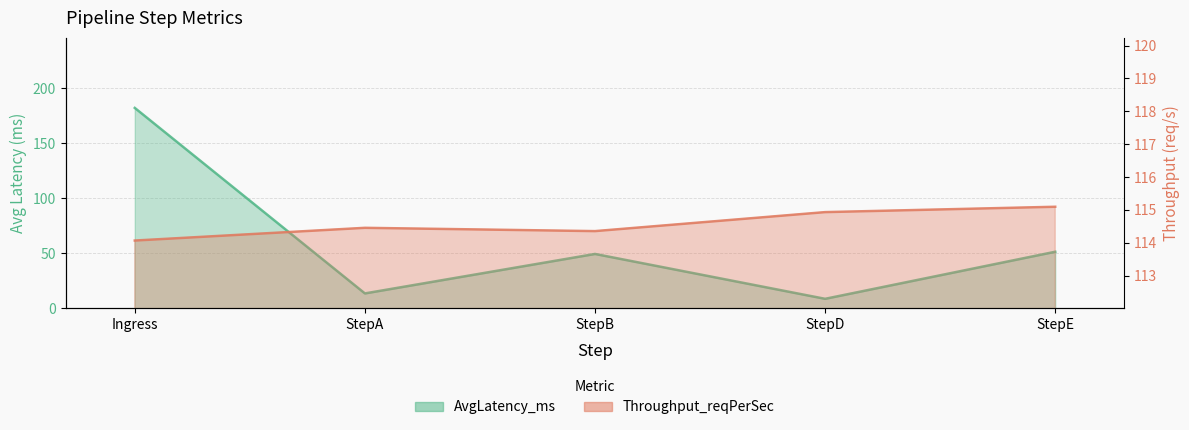

What is the average value of the Throughput_reqPerSec series?

114.6